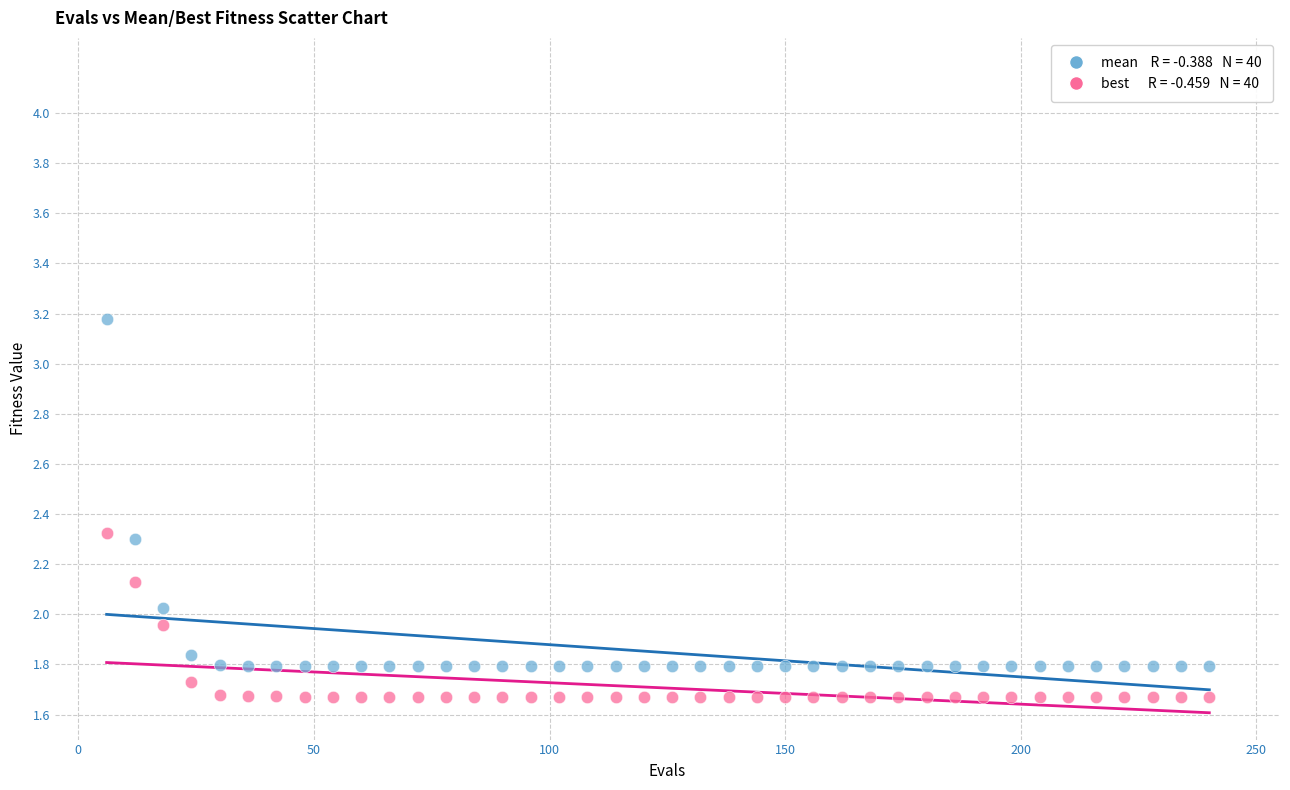

Across all data points, what is the range of X values (max minus min)?

234.0